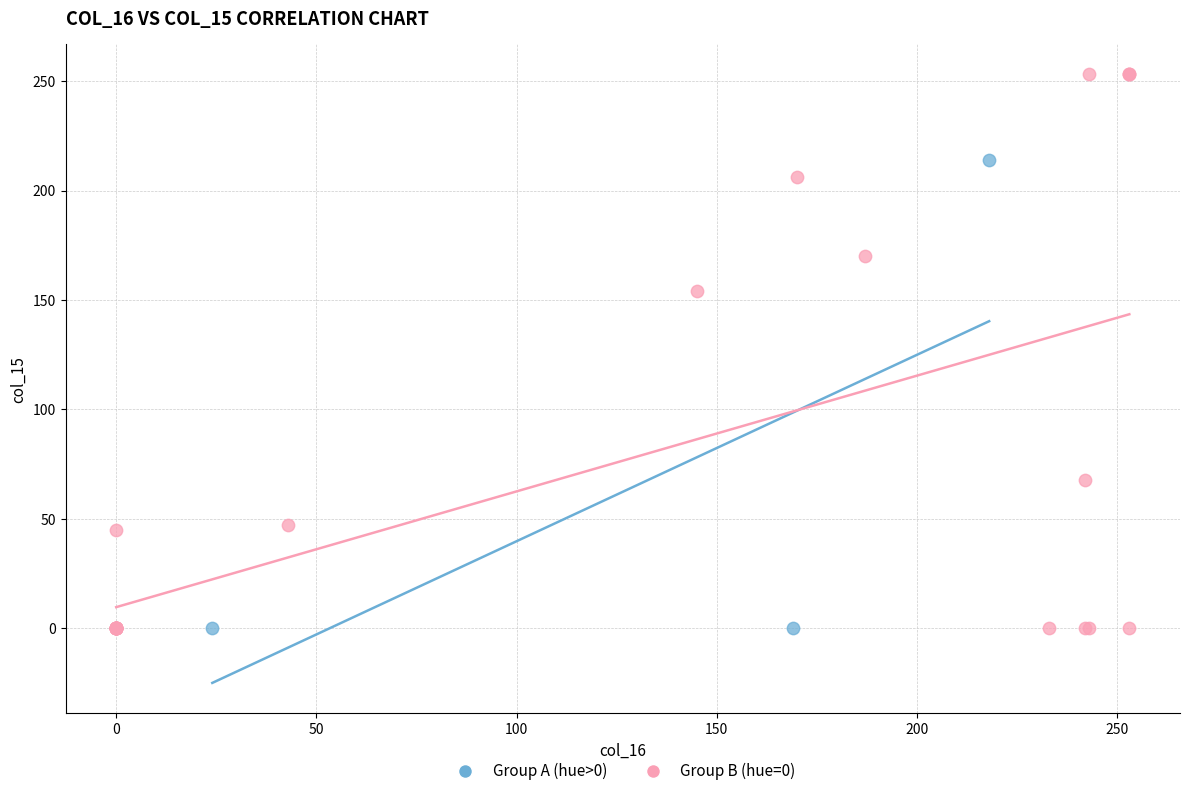

What are all the series names shown in the legend?

Group A (hue>0), Group B (hue=0)